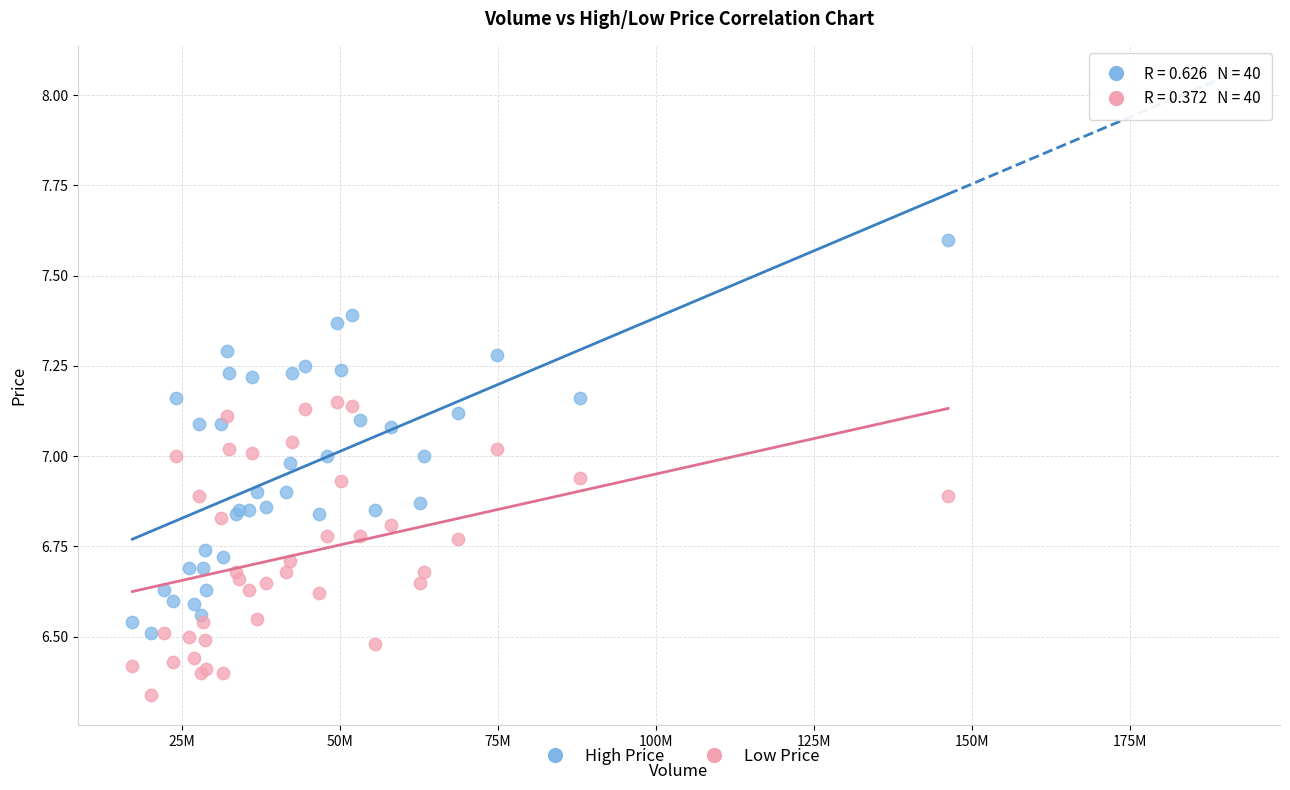

Which series has the widest spread of Y values?

High Price